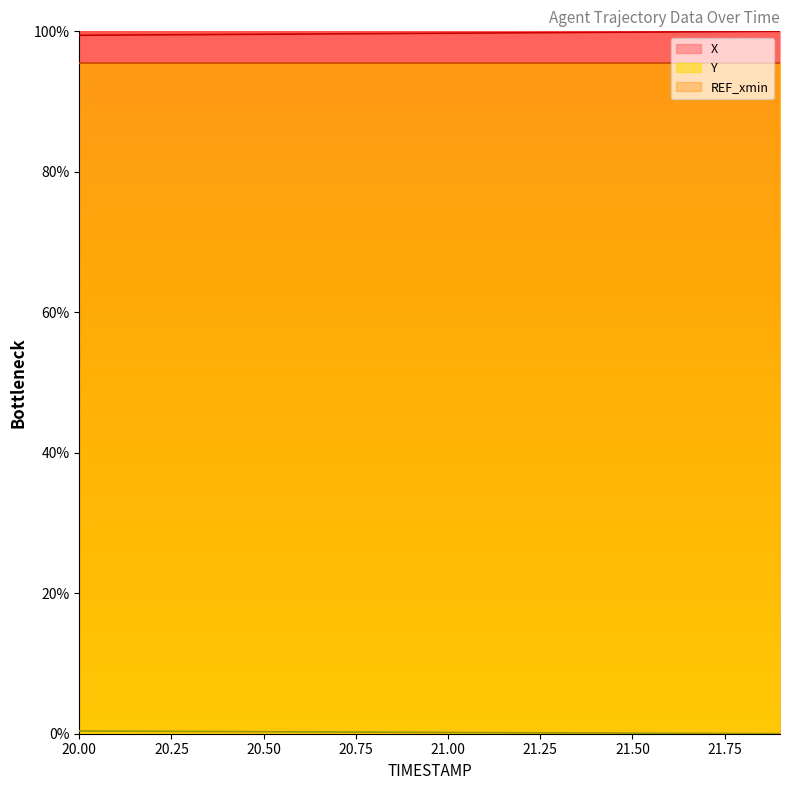

Does the chart have visible grid lines?

No